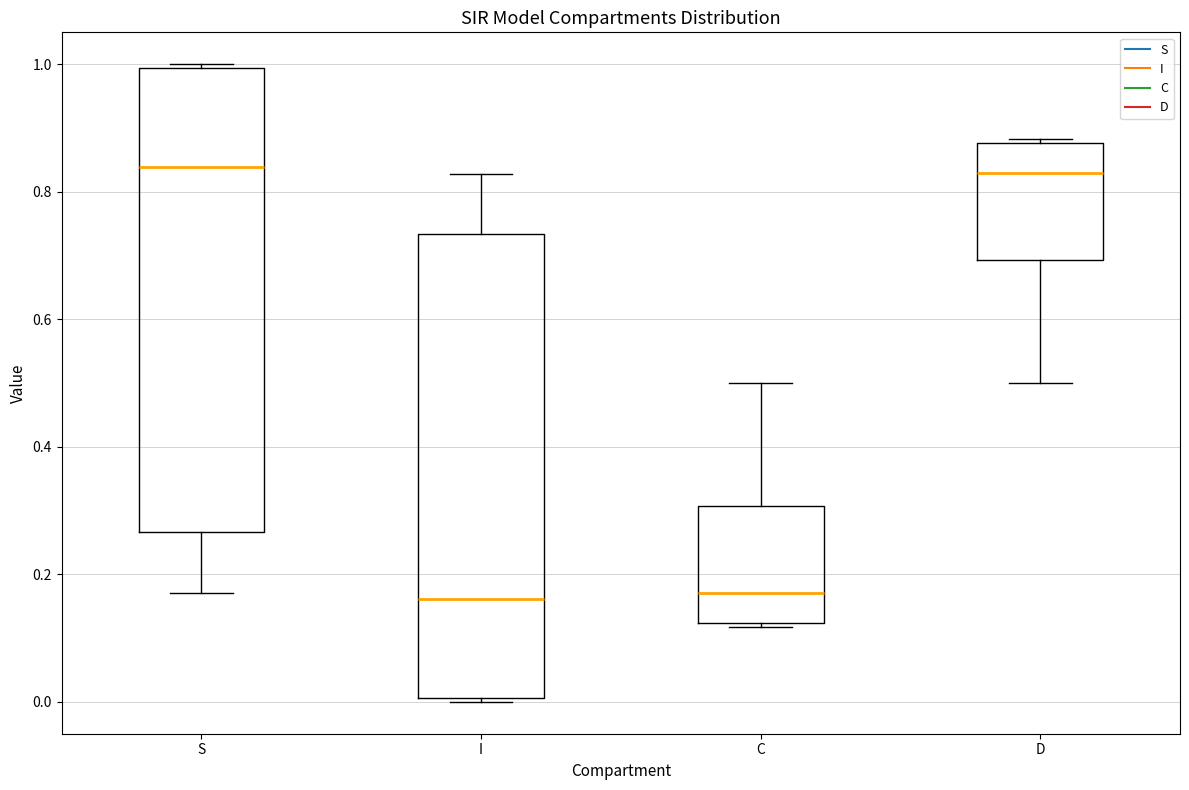

Reading left to right, transcribe this box plot: for each box, give where its median line is, the range the box spans, and where its two whiskers end, as read against the y-axis. The values are not printed on the chart, so give them approximately, as read against the axis.

S: median 0.84, box 0.26 to 1.00, whiskers 0.18 to 1.00 (just above the box's upper edge)
I: median 0.16, box 0.00 to 0.74, whiskers 0.00 (just below the box's lower edge) to 0.82
C: median 0.18, box 0.12 to 0.30, whiskers 0.12 to 0.50
D: median 0.82, box 0.70 to 0.88, whiskers 0.50 to 0.88